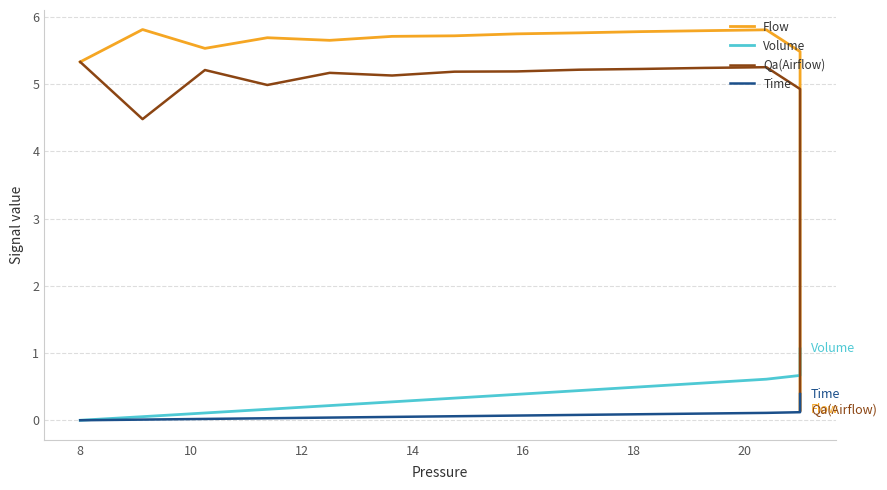

What is the maximum value for Qa(Airflow)?

5.3